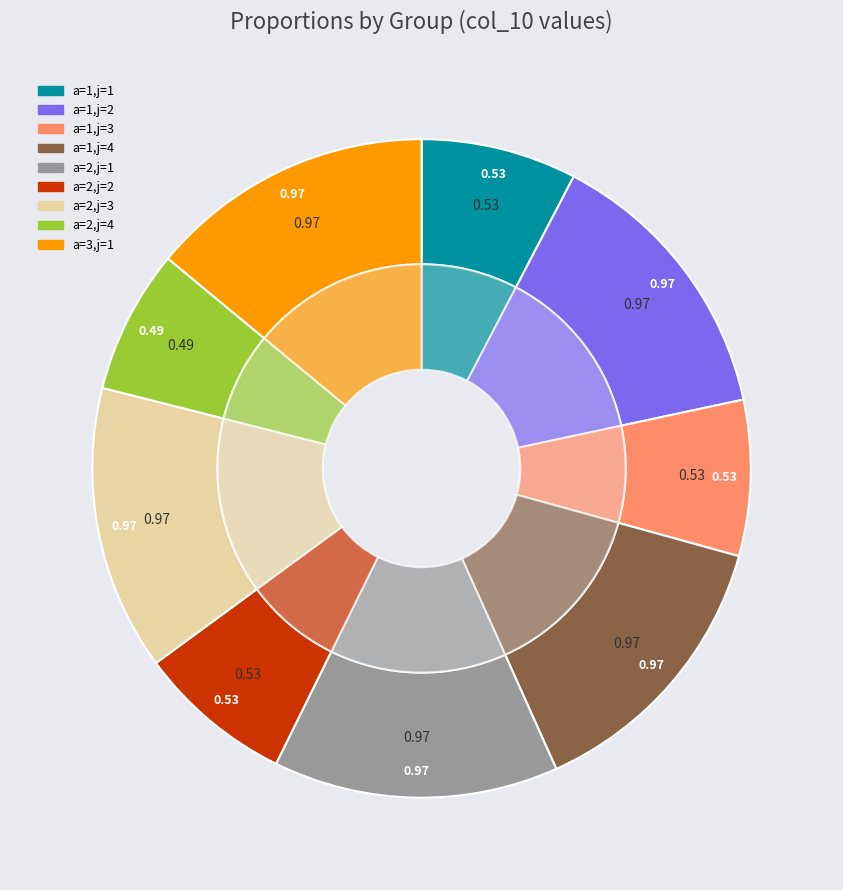

True or false: a=2,j=1 accounts for 14% of the total.

True